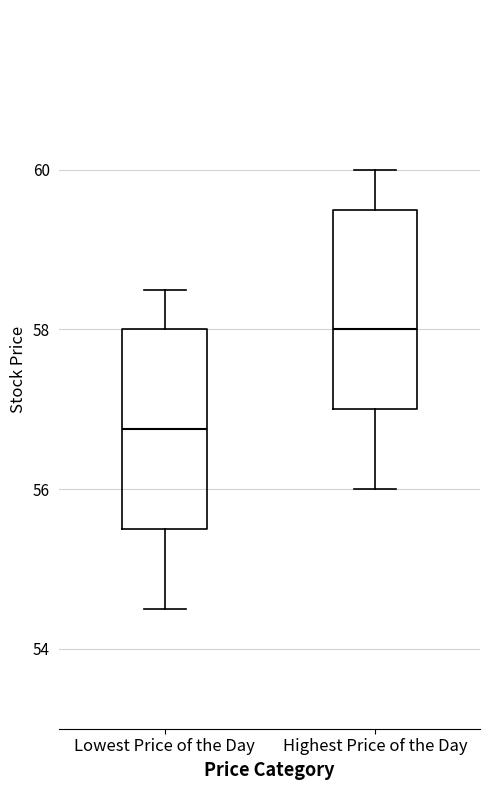

Which box has the highest median line?

Highest Price of the Day